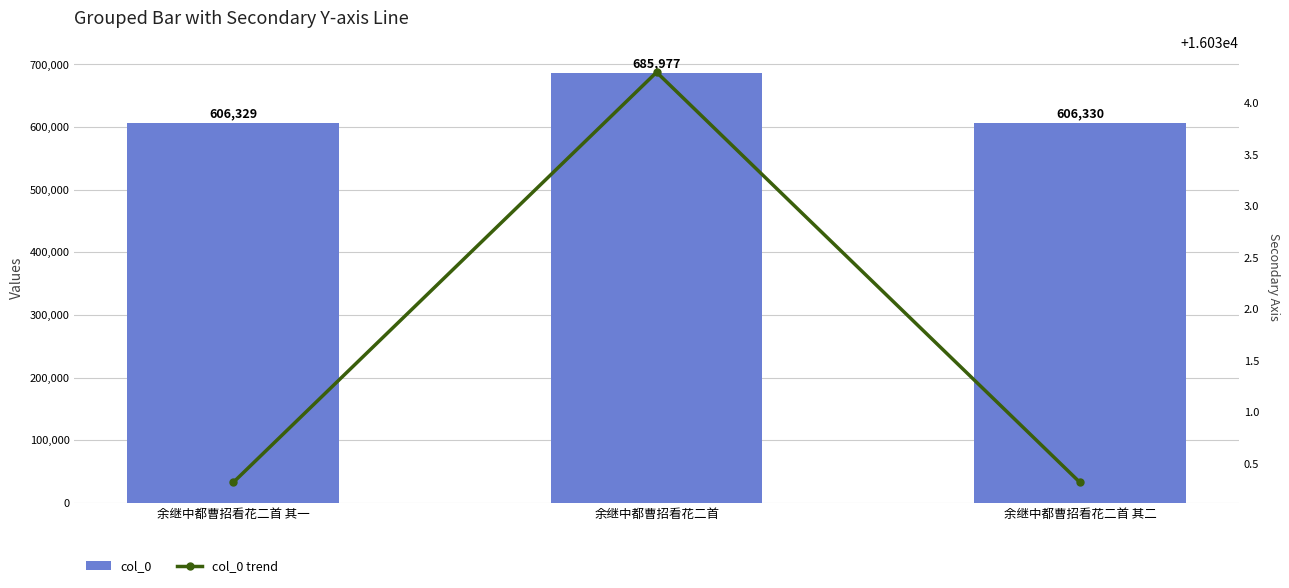

What is the spread (max minus min) of values at 余继中都曹招看花二首 其二?

590299.7